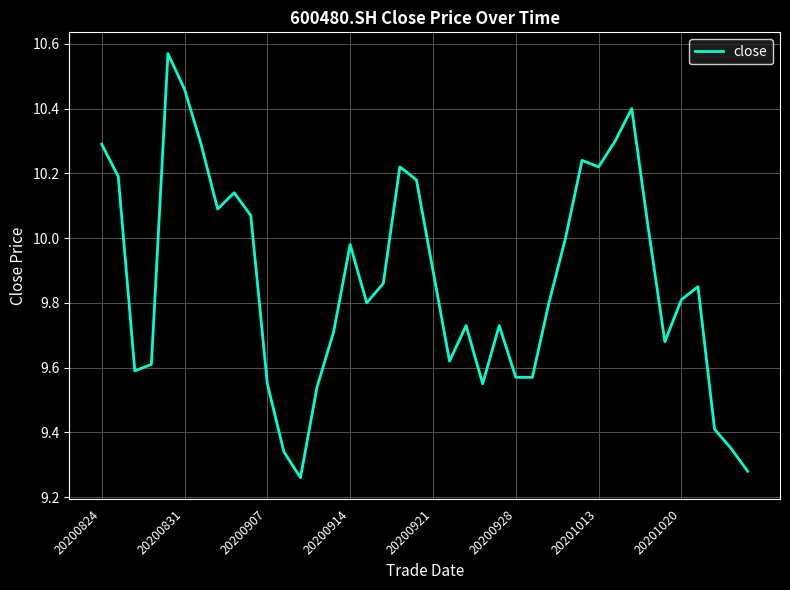

What is the difference between the maximum and minimum values?

1.3